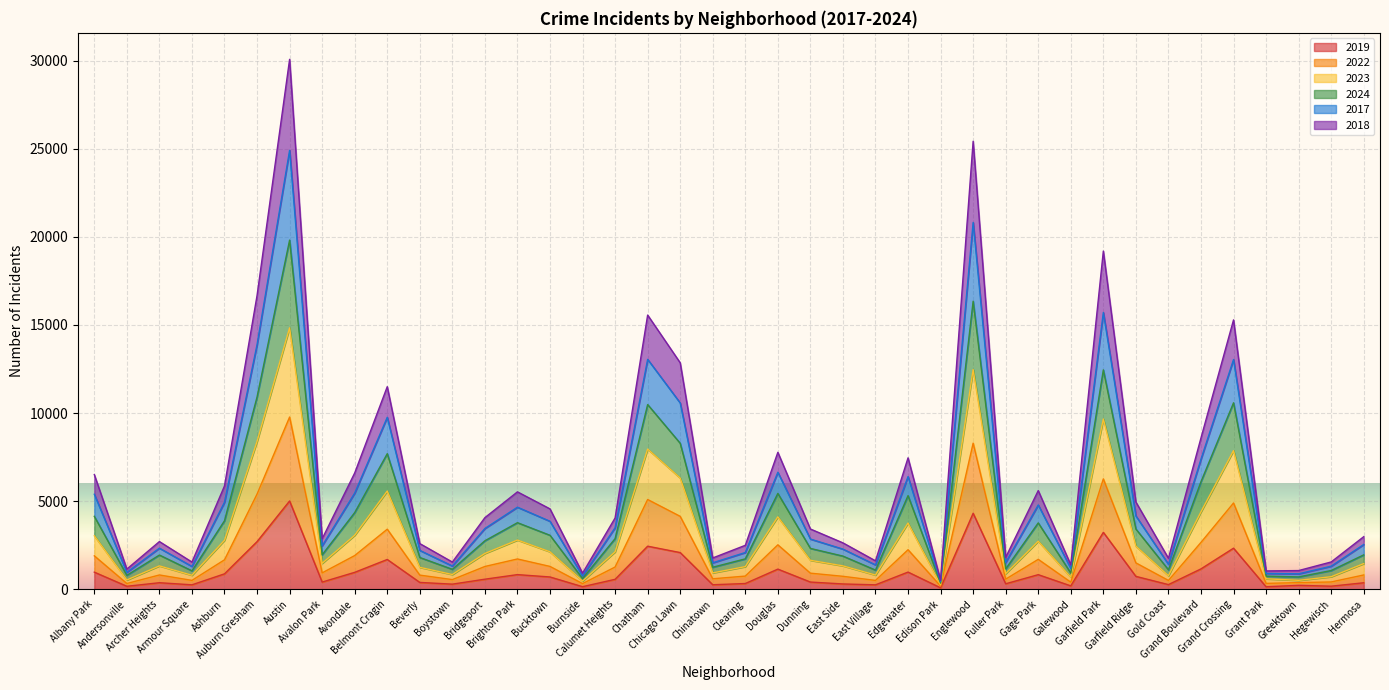

At which label does 2024 reach its peak?

Austin